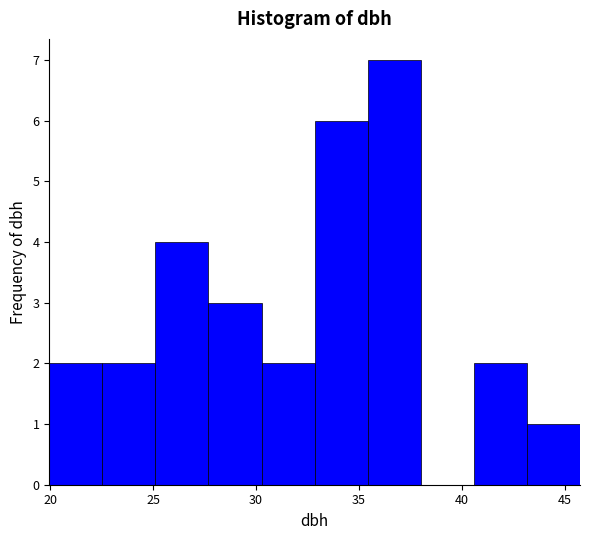

Reading left to right, list every bar in this chart as the range it spans on the x-axis followed by its height. Neither the bar edges nor the heights are printed on the chart, so give them approximately, as read against the axes.

20.0 to 22.5: 2
22.5 to 25.0: 2
25.0 to 27.5: 4
27.5 to 30.5: 3
30.5 to 33.0: 2
33.0 to 35.5: 6
35.5 to 38.0: 7
38.0 to 40.5: 0
40.5 to 43.0: 2
43.0 to 46.0: 1